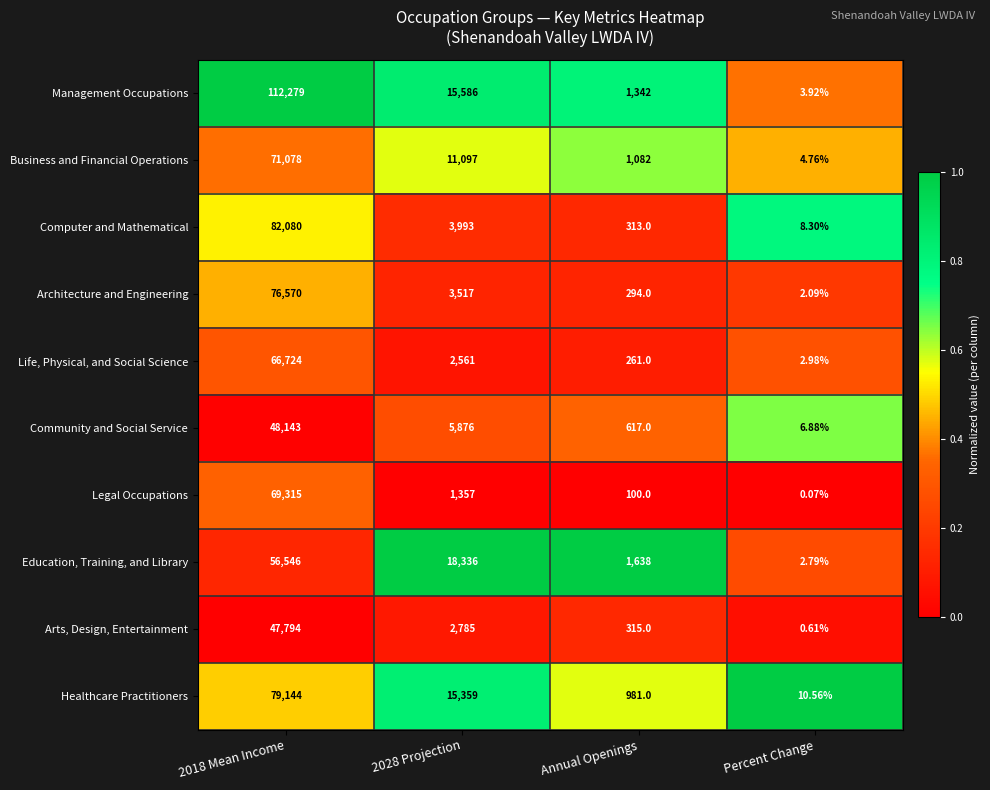

Which series has the largest total across all categories?

Management Occupations